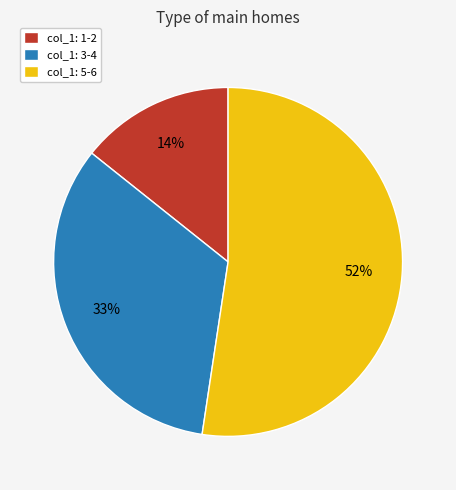

What is the ratio of the value at col_1: 3-4 to the value at col_1: 5-6?

0.6